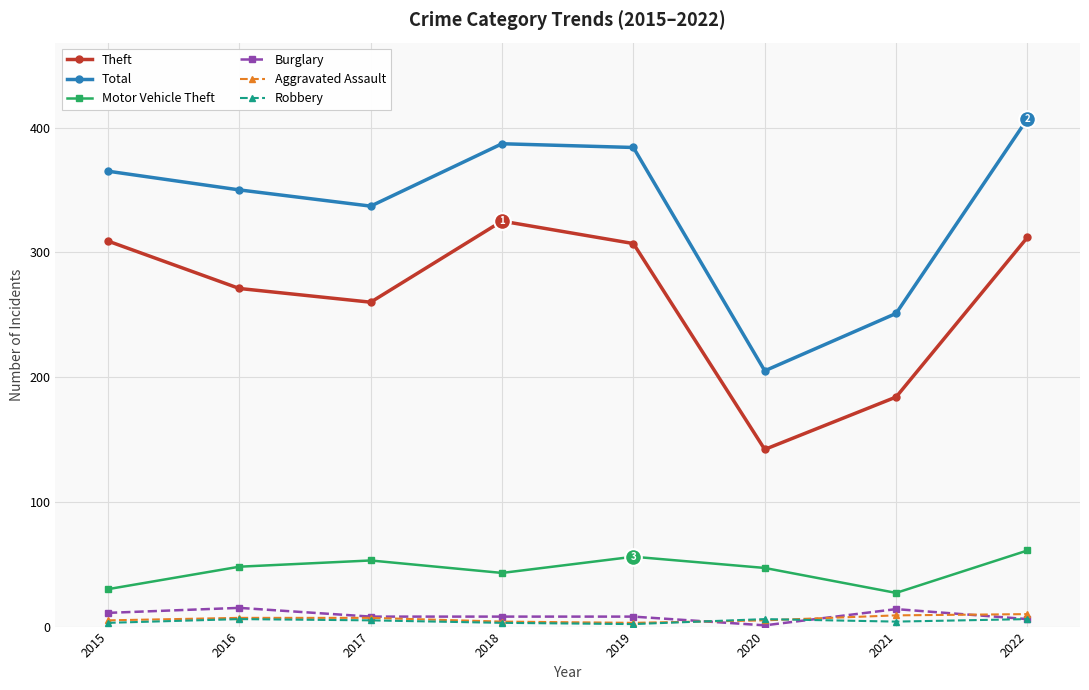

At which category does Motor Vehicle Theft reach its first local valley?

2018